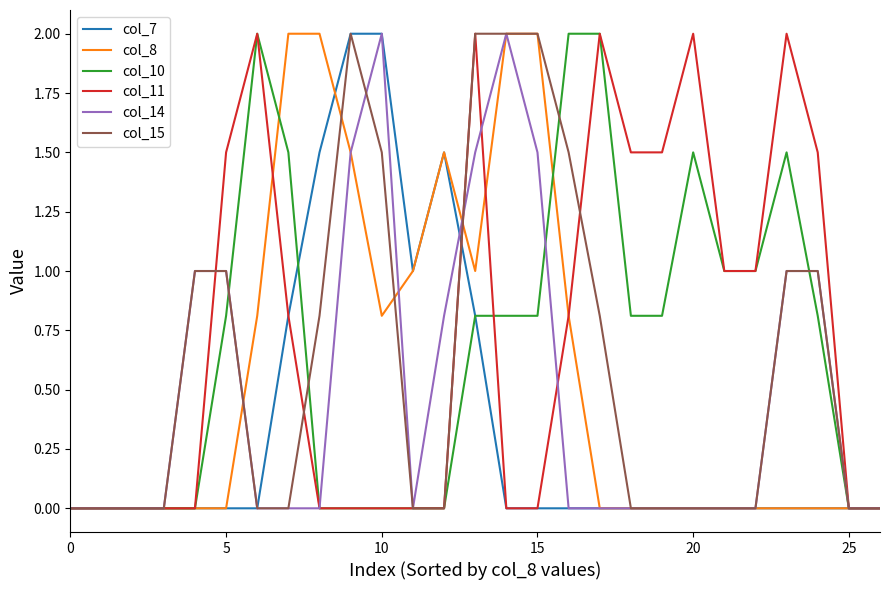

What are all the series names shown in the legend?

col_7, col_8, col_10, col_11, col_14, col_15